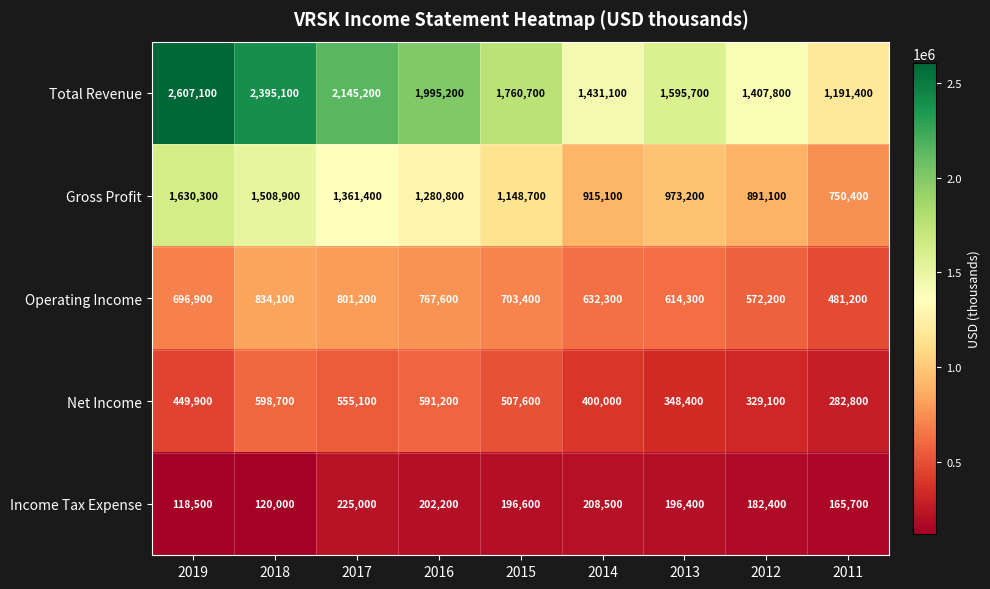

How many data points in Net Income are less than 449900?

4